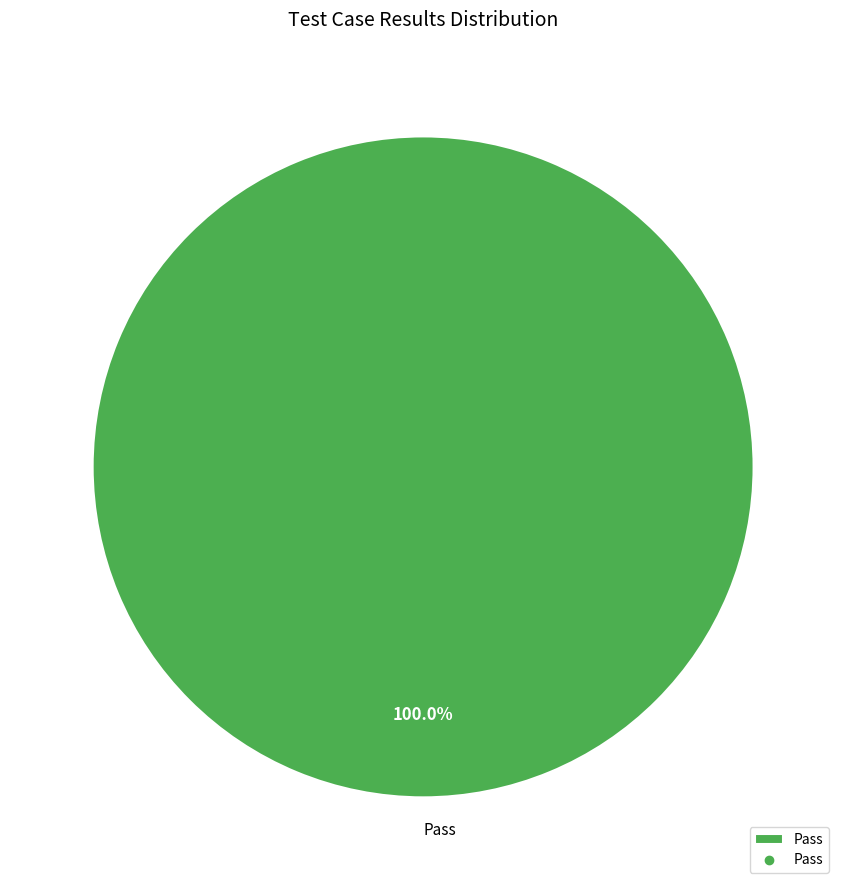

Rank the categories by value from lowest to highest.

Pass